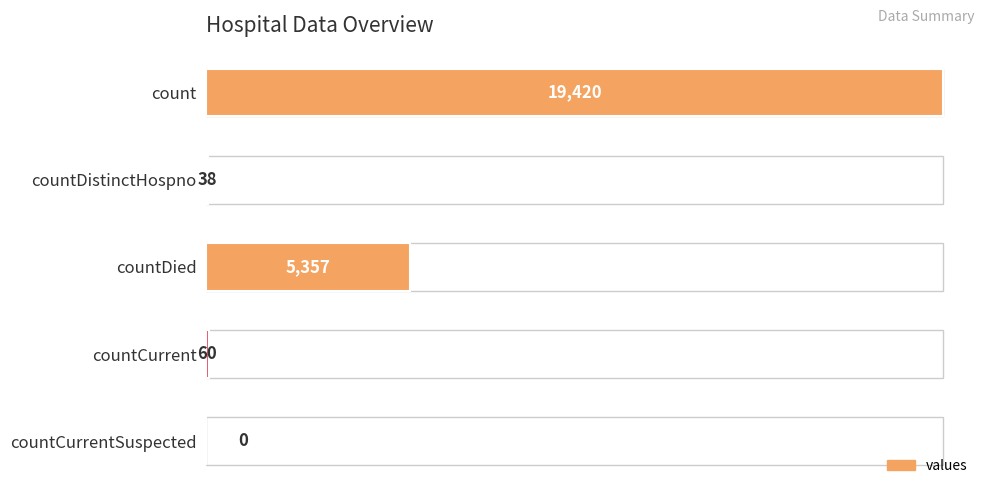

The chart shows a value of 19420 at count. True or false?

True